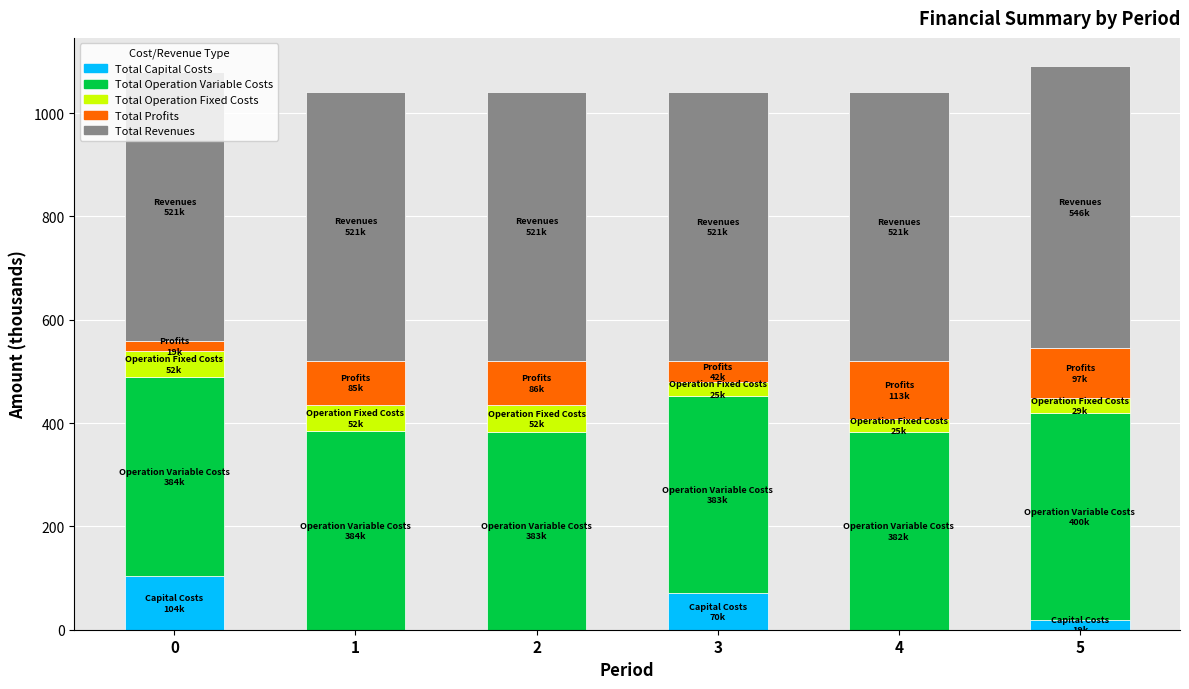

What is the maximum value for Total Capital Costs?

103.8